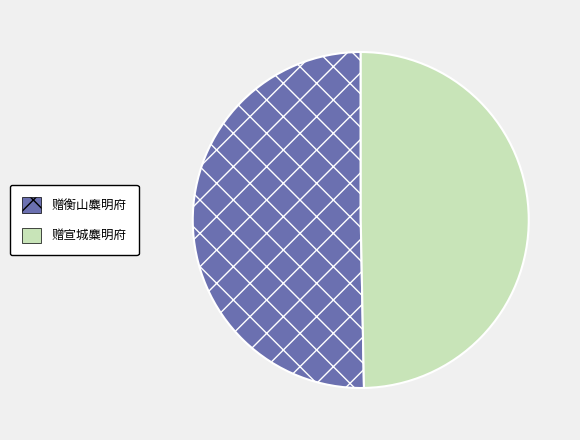

True or false: 赠宣城麋明府 accounts for 40% of the total.

False